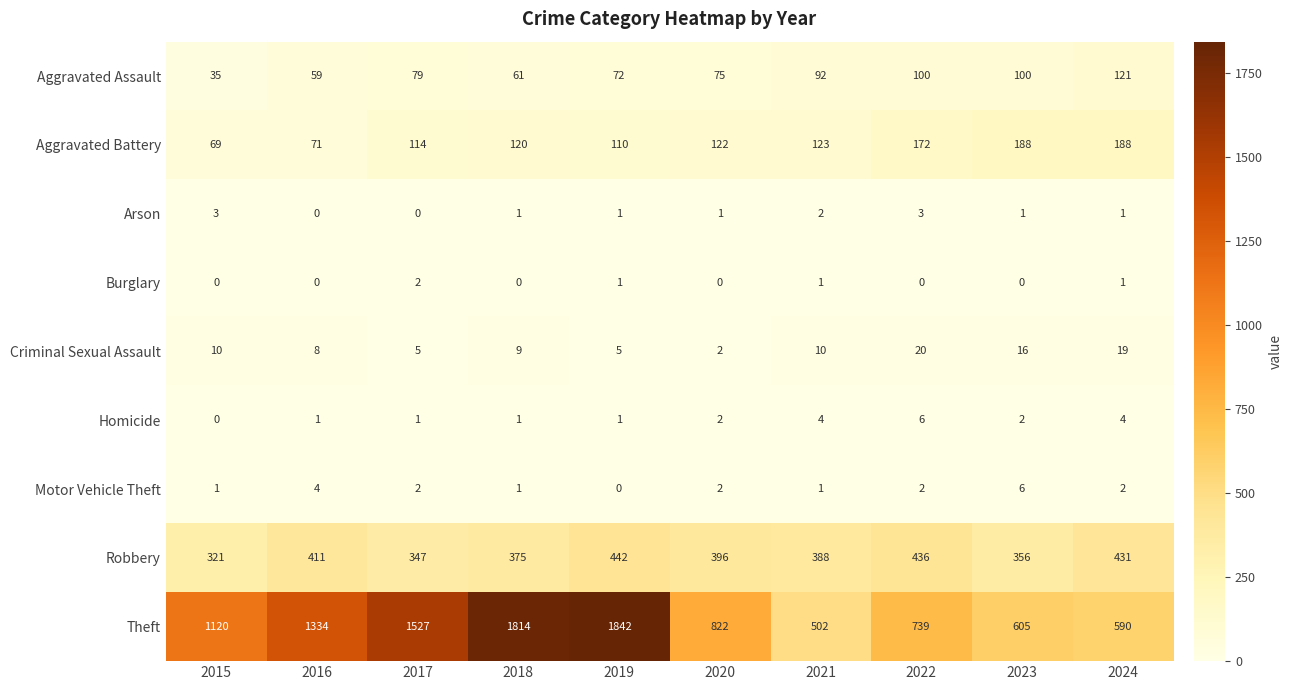

What is the spread (max minus min) of values at 2022?

739